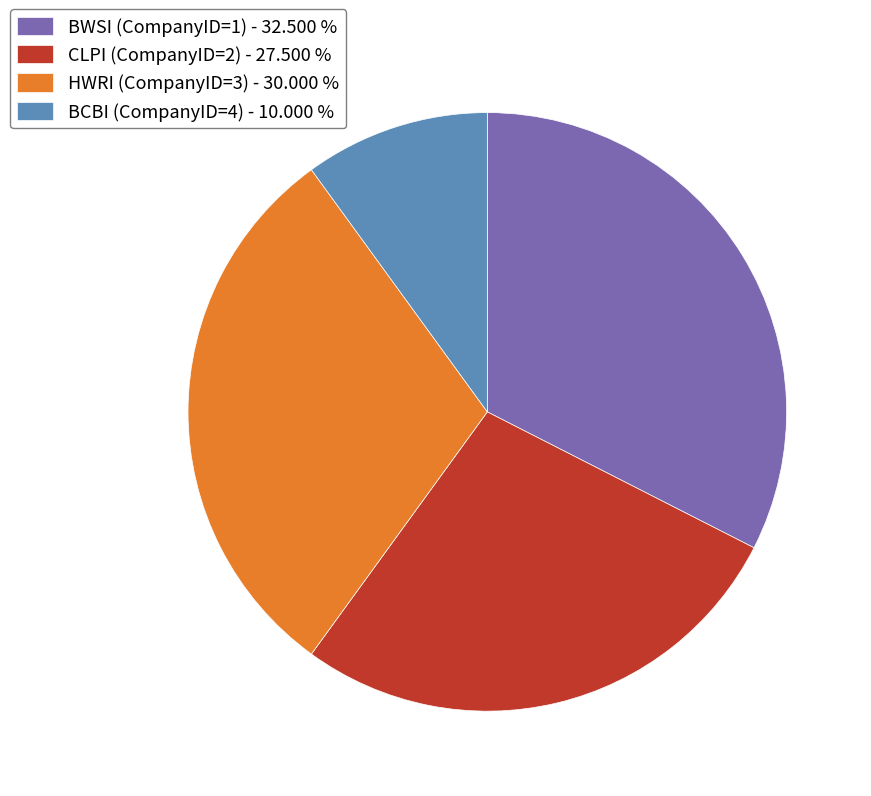

Rank the categories by value from lowest to highest.

BCBI (CompanyID=4), CLPI (CompanyID=2), HWRI (CompanyID=3), BWSI (CompanyID=1)